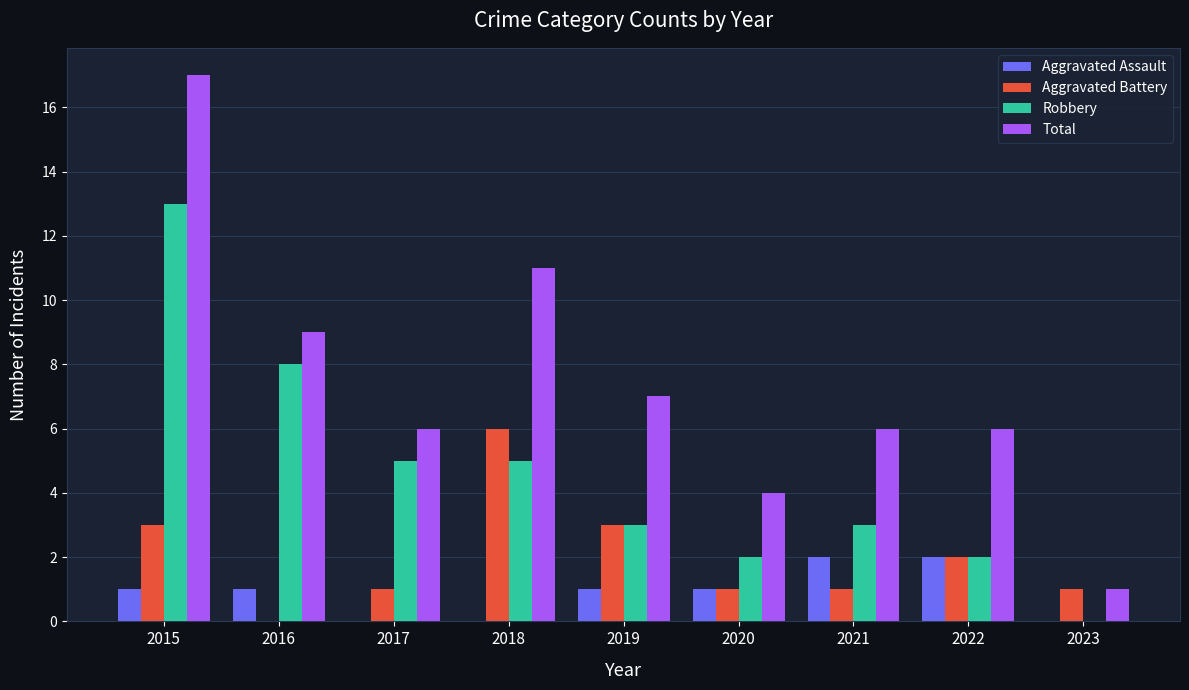

Are the bars horizontal?

No